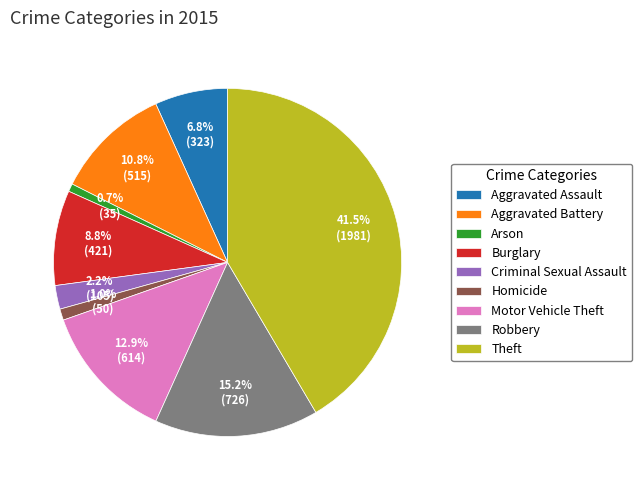

To the nearest percent, what is the difference between the Burglary and Theft slice percentages?

33%